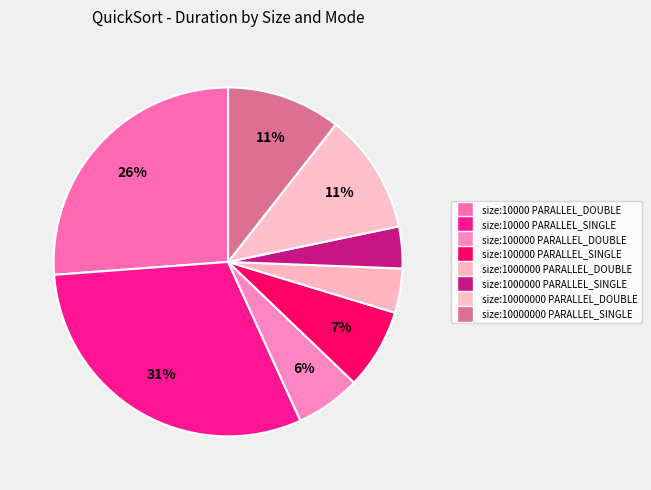

Which has a higher value, size:1000000 PARALLEL_DOUBLE or size:10000000 PARALLEL_SINGLE?

size:10000000 PARALLEL_SINGLE